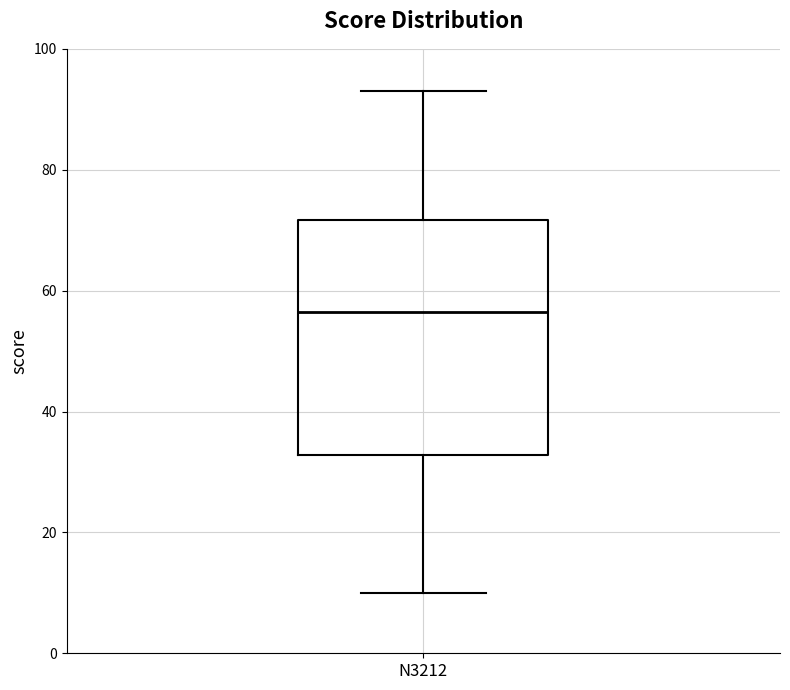

Read this box plot against the y-axis: the position of the median line, the range covered by the box, and the ends of both whiskers. The values are not printed on the chart, so give them approximately, as read against the axis.

median 56, box 32 to 72, whiskers 10 to 94